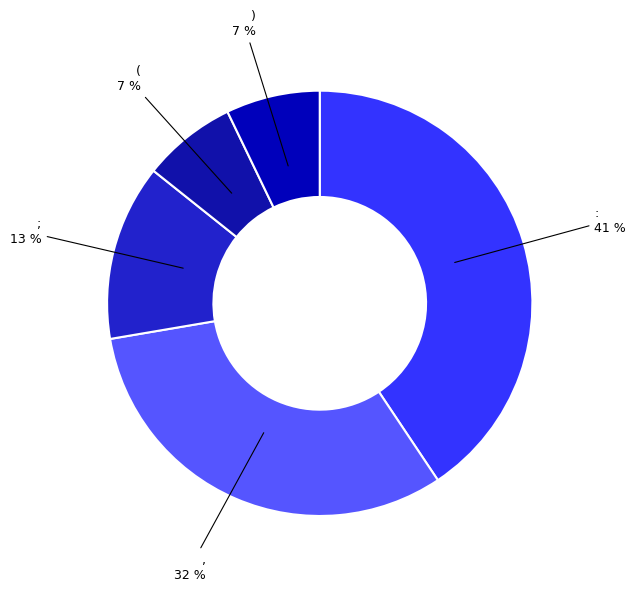

Which category has the biggest portion of the pie?

: